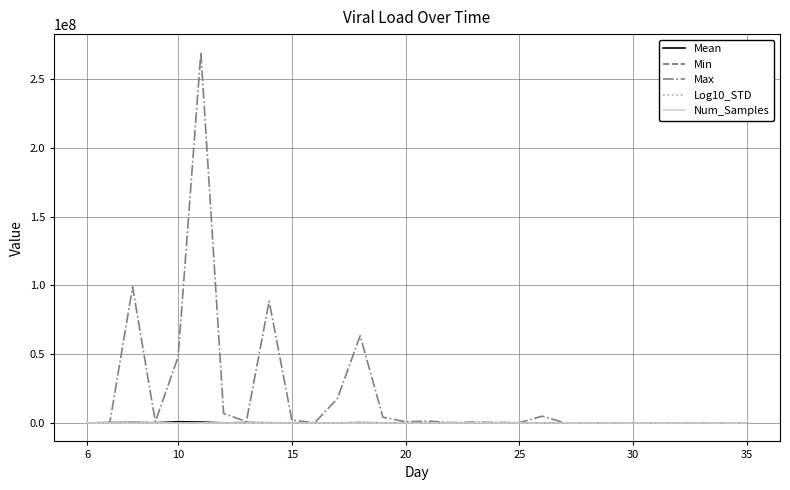

Which series has the widest spread of values?

Max